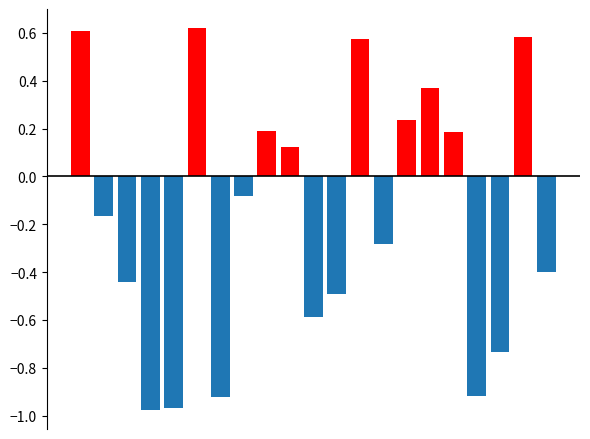

Rank the series at 16 from lowest to highest value.

negative, positive